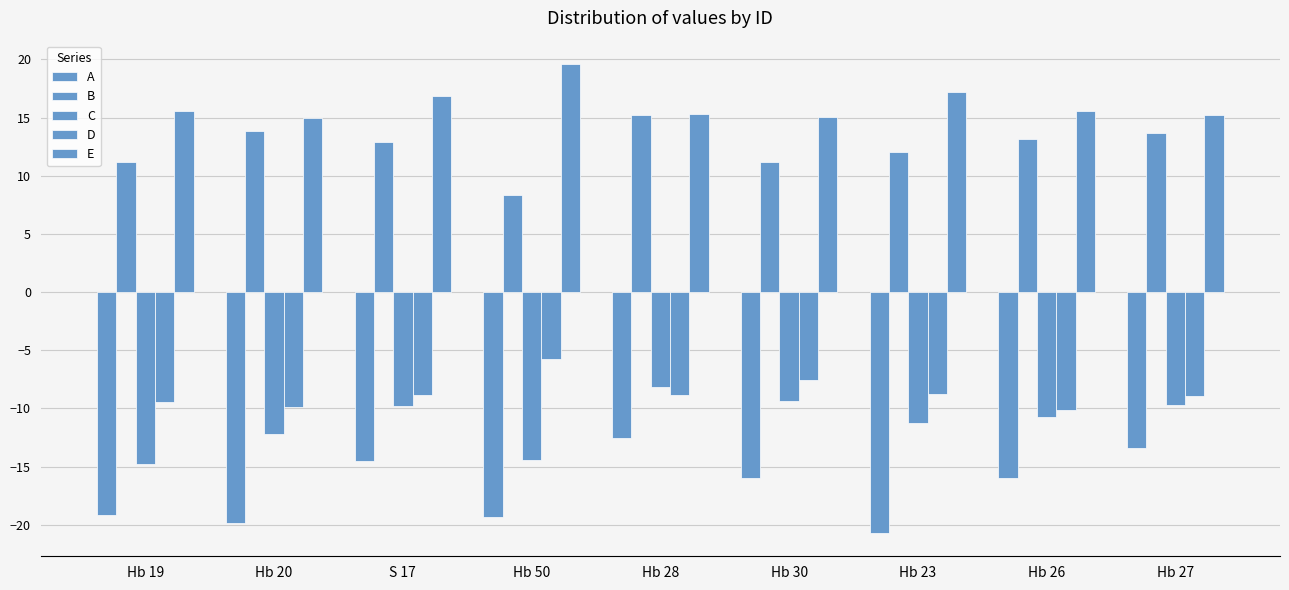

Which label corresponds to the largest value in the chart?

Hb 50